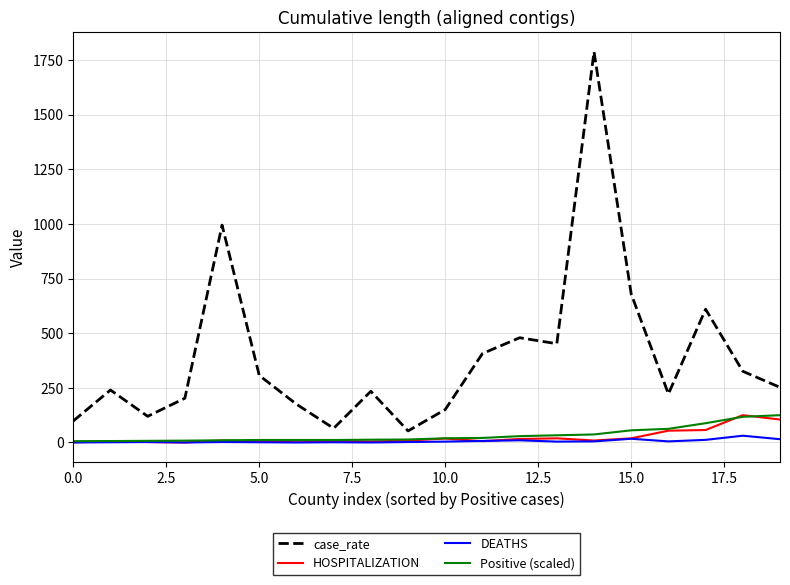

What is the maximum value for case_rate?

1788.8